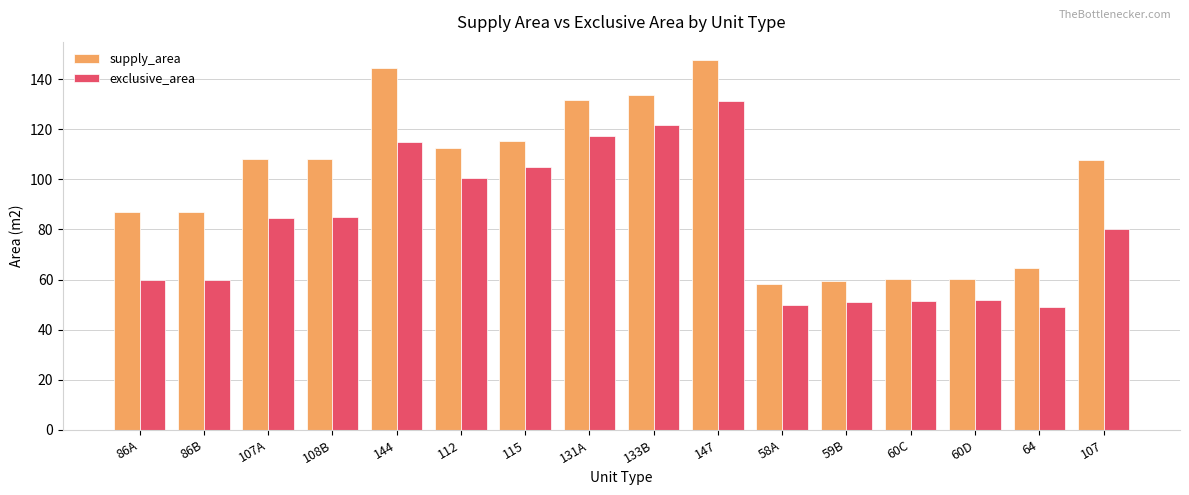

Which series has the widest spread of values?

supply_area